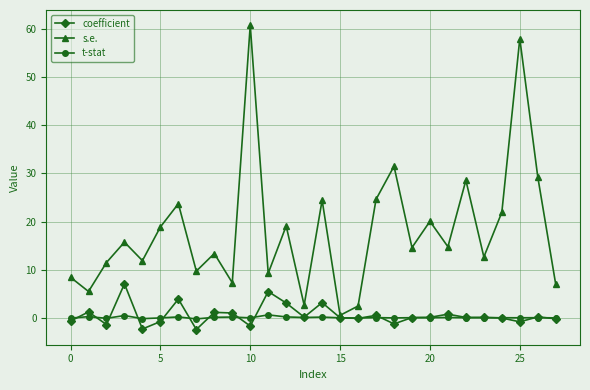

Rank the series by their maximum value, from lowest to highest.

t-stat, coefficient, s.e.